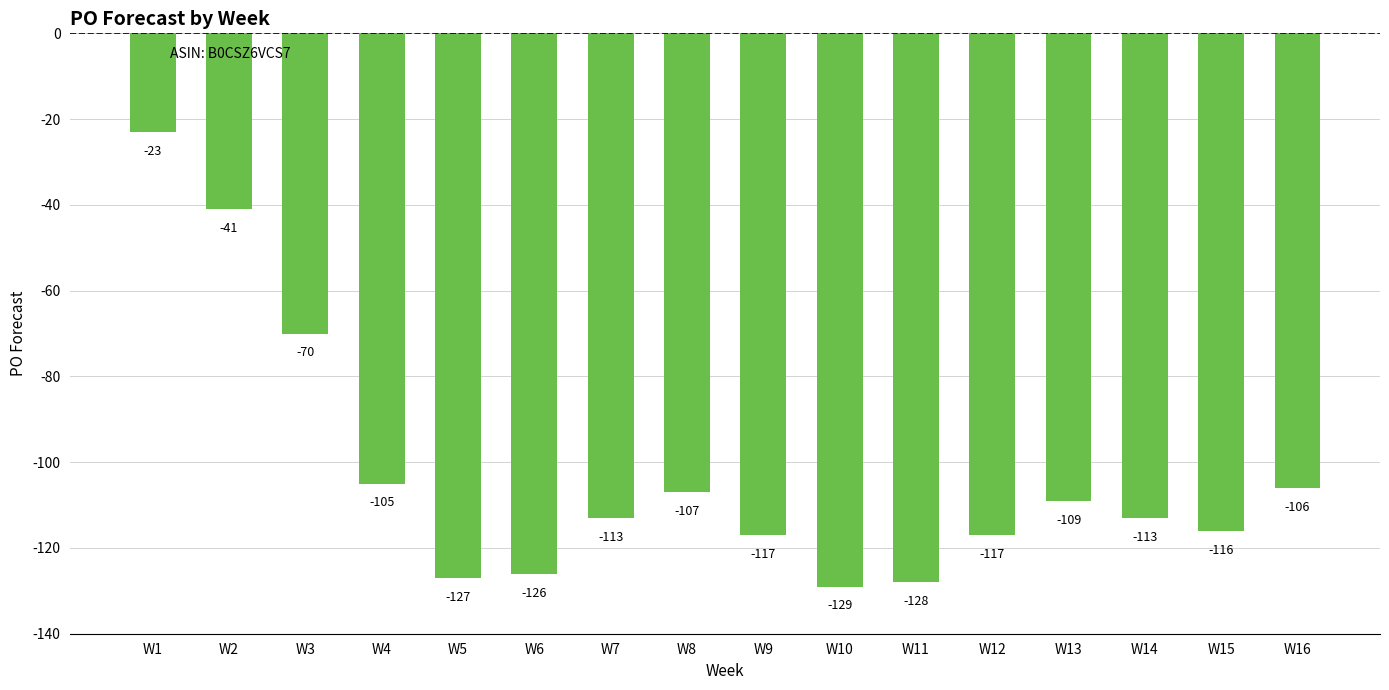

What is the change in value from W10 to W12?

+12